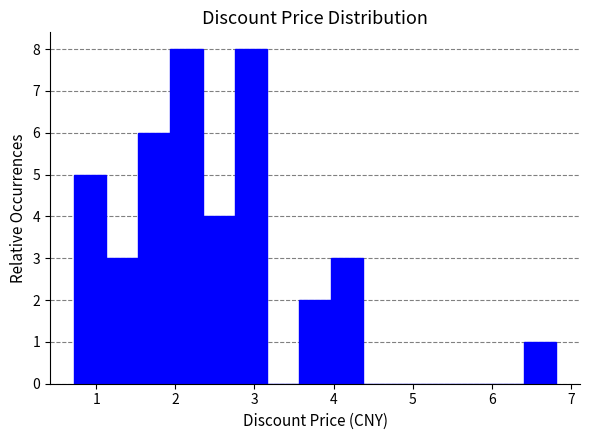

Reading left to right, list every bar in this chart as the range it spans on the x-axis followed by its height. Neither the bar edges nor the heights are printed on the chart, so give them approximately, as read against the axes.

0.7 to 1.1: 5
1.1 to 1.5: 3
1.5 to 1.9: 6
1.9 to 2.3: 8
2.3 to 2.8: 4
2.8 to 3.2: 8
3.2 to 3.6: 0
3.6 to 4.0: 2
4.0 to 4.4: 3
4.4 to 4.8: 0
4.8 to 5.2: 0
5.2 to 5.6: 0
5.6 to 6.0: 0
6.0 to 6.4: 0
6.4 to 6.8: 1